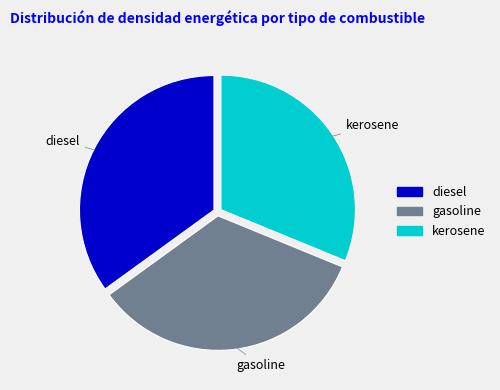

Combined, do diesel and gasoline account for over 50%?

Yes